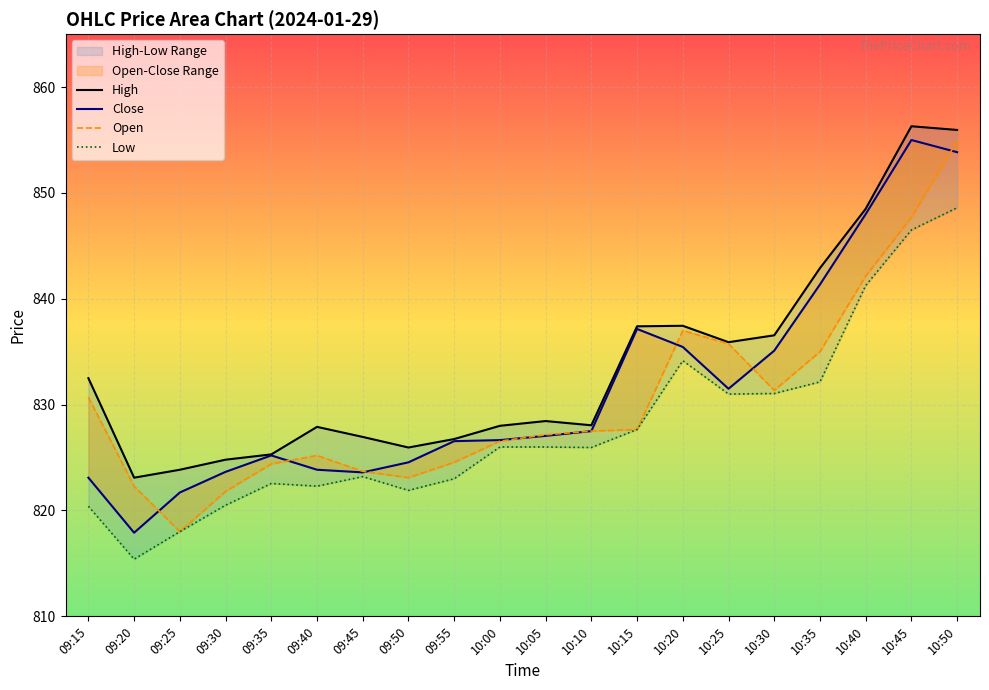

True or false: High and Open cross at least once.

False